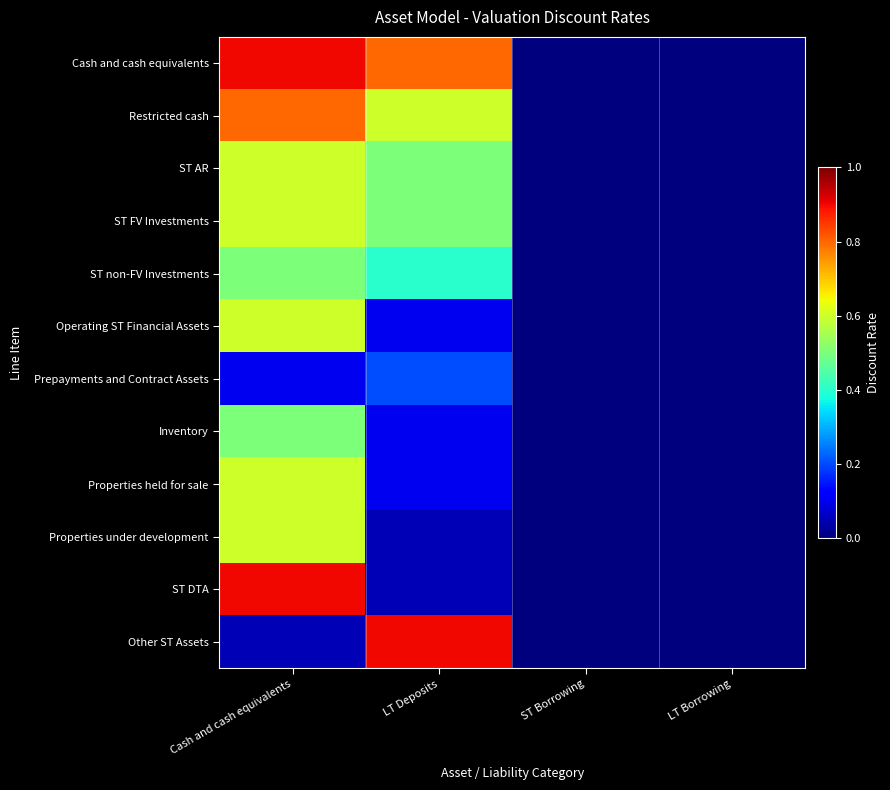

What is the spread (max minus min) of values at Cash and cash equivalents?

0.8